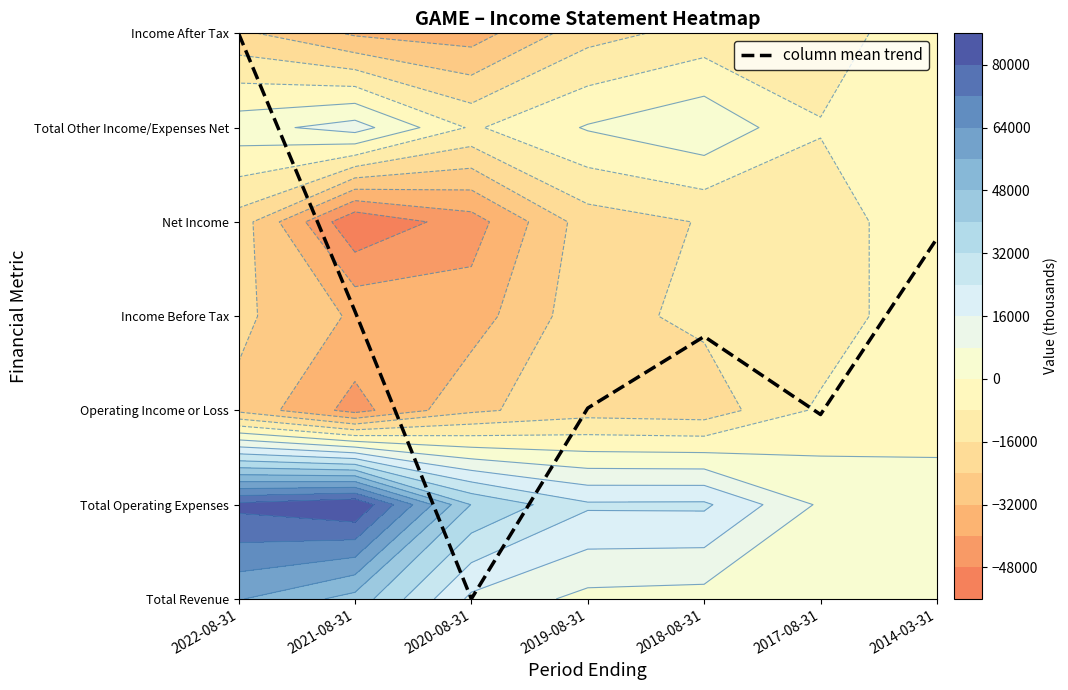

Reading left to right, transcribe all the data shown in this chart.

2022-08-31=6.0	2021-08-31=3.1	2020-08-31=0.0	2019-08-31=2.0	2018-08-31=2.8	2017-08-31=2.0	2014-03-31=3.8